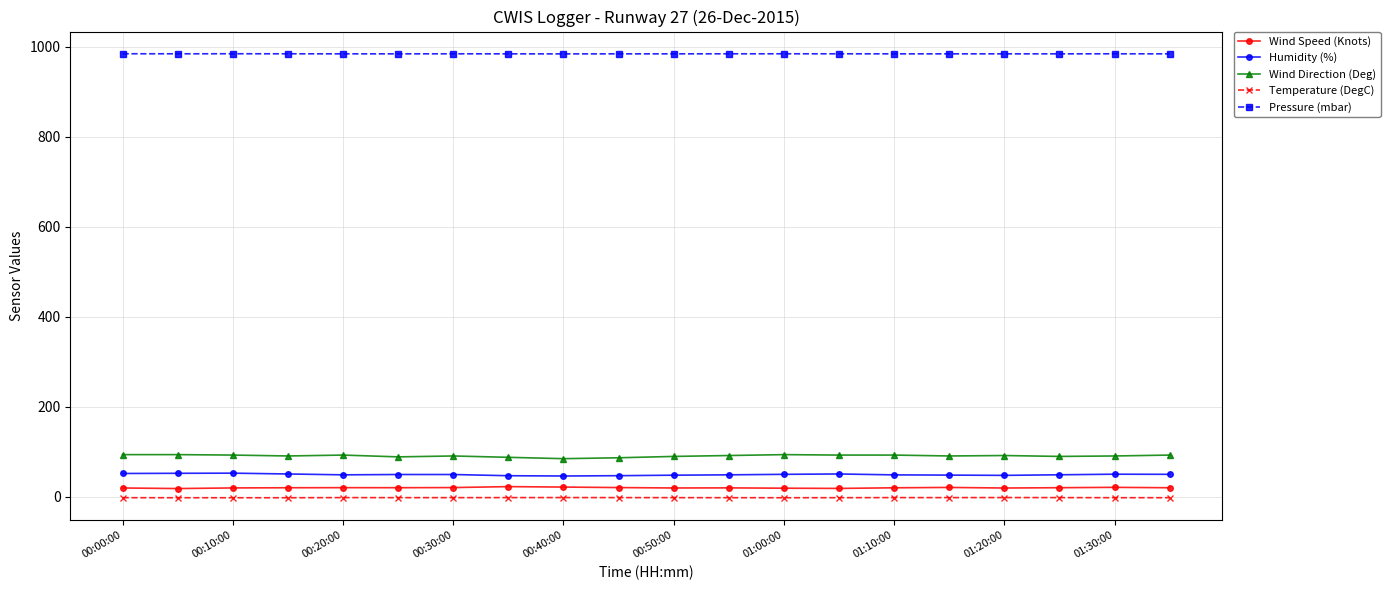

True or false: Wind Speed (Knots) and Pressure (mbar) intersect in this chart.

False